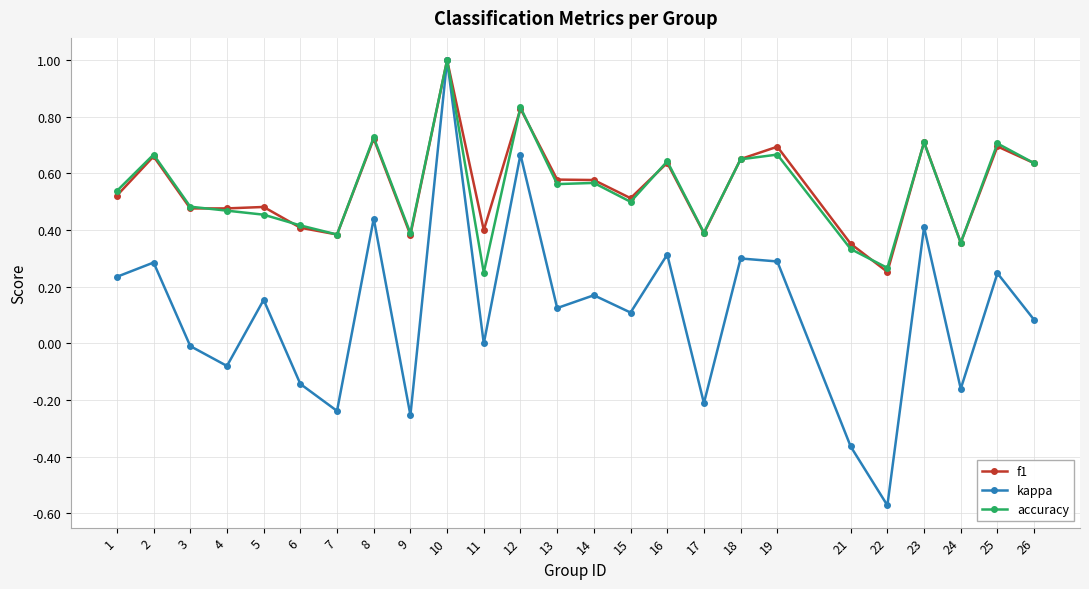

Which category has the lowest value across all series?

22